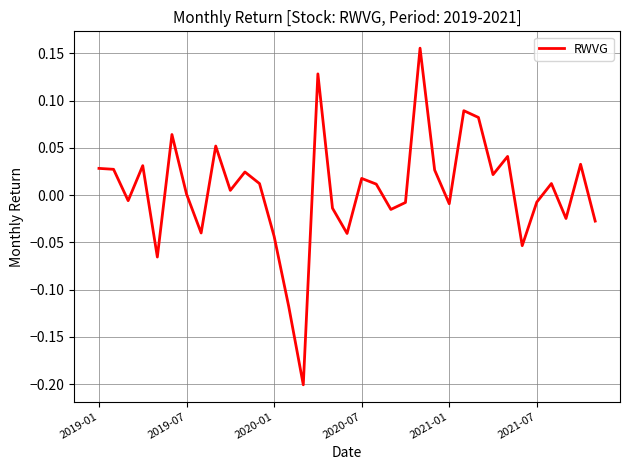

What is the difference between the maximum and minimum values?

0.4